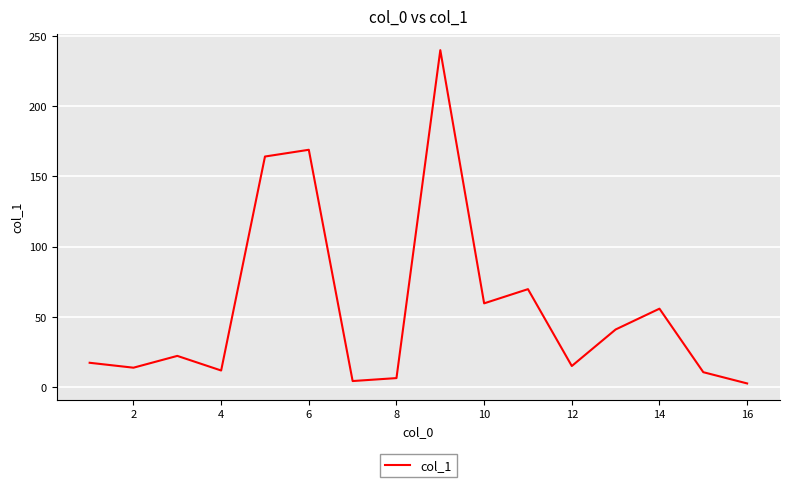

What is the greatest value displayed?

239.9